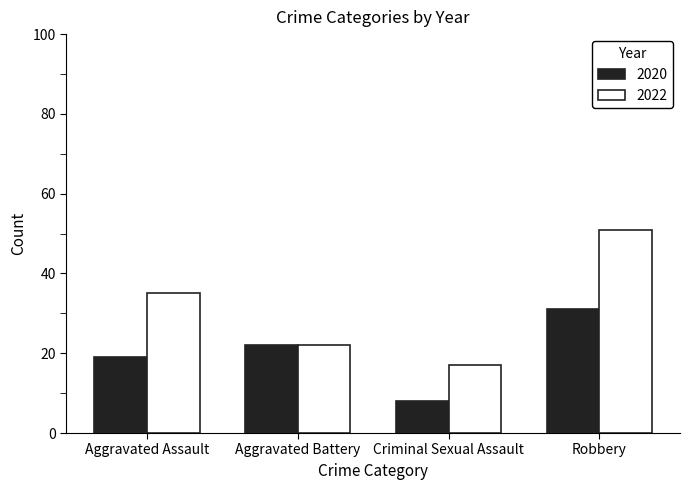

What is the difference between the 2022 values at Robbery and Aggravated Assault?

16